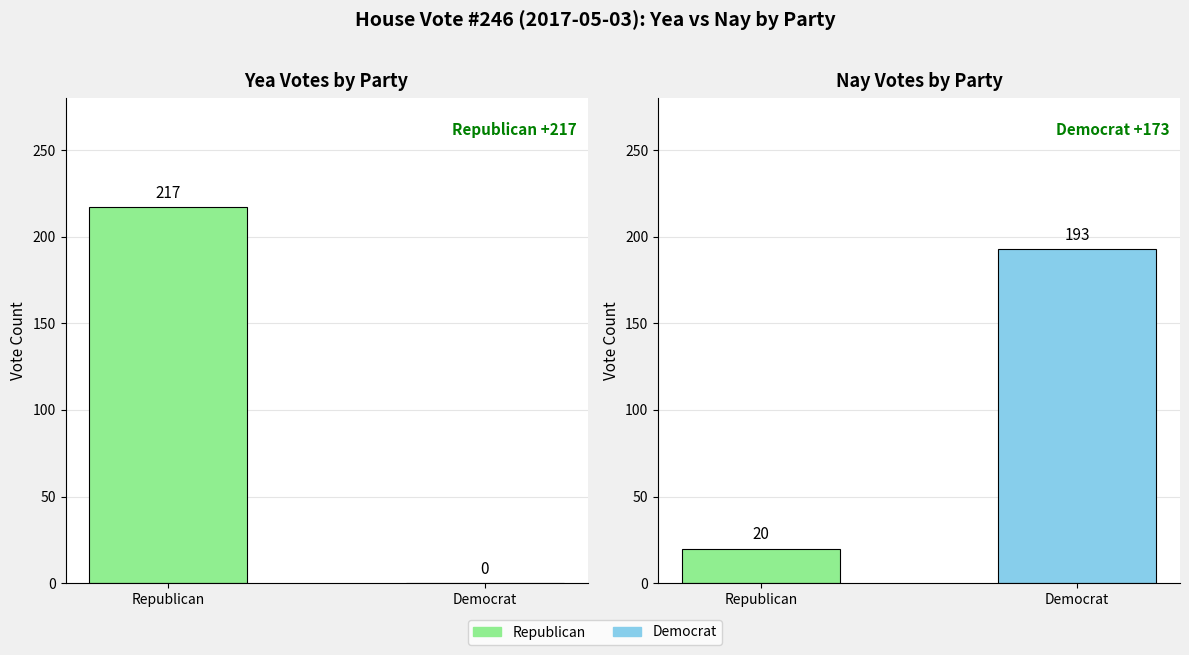

What is the value of the Yea bar at the 1st from the left?

217